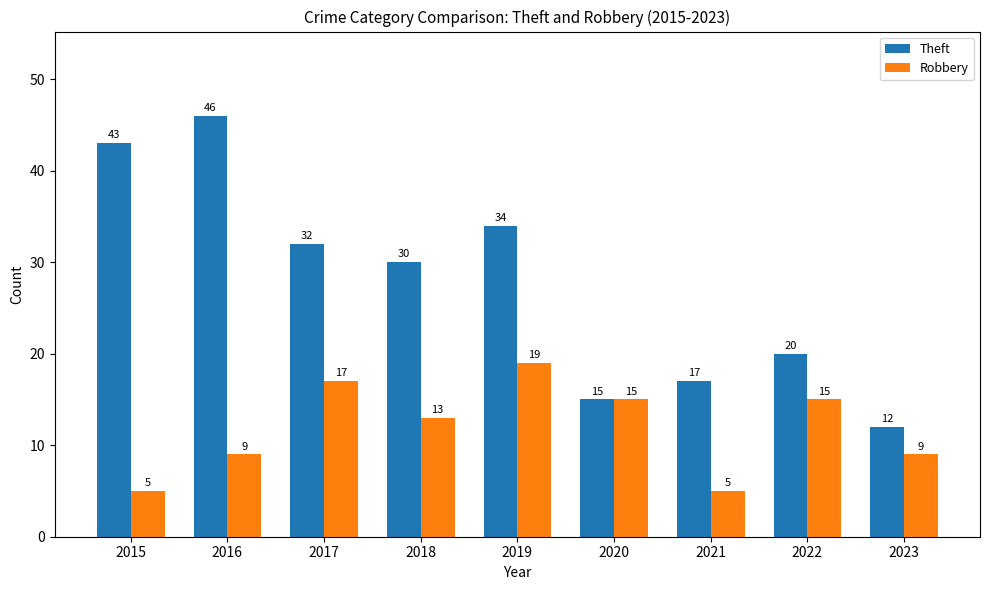

Between 2016 and 2018, which series saw the biggest shift?

Theft